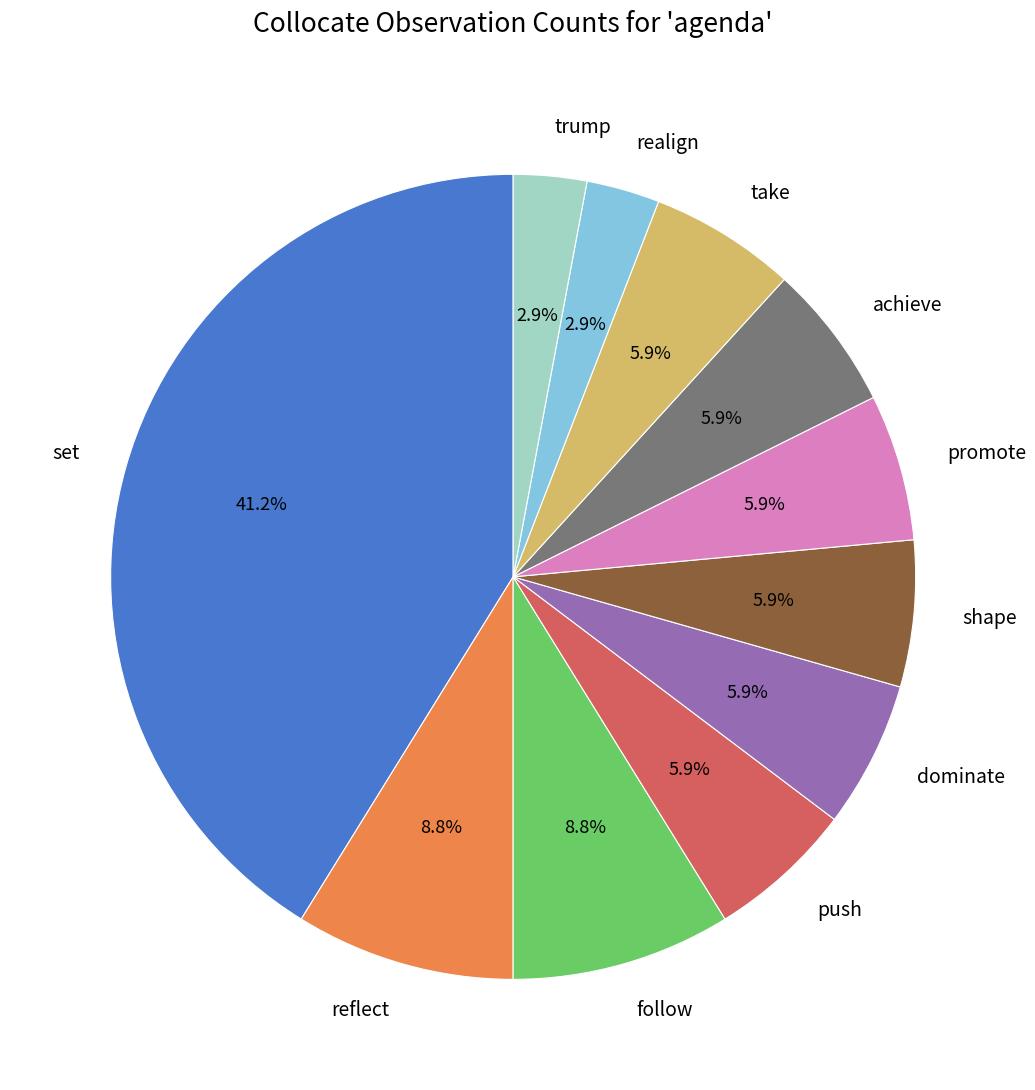

Is the sum of take and trump greater than half?

No